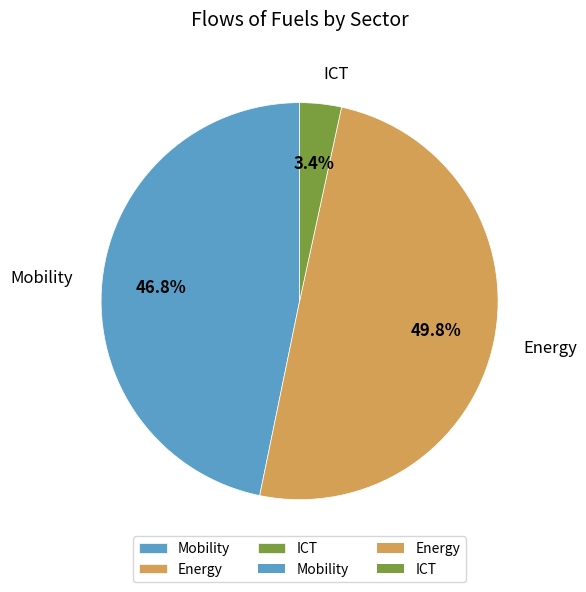

To the nearest percent, what percentage of the pie is ICT?

3%